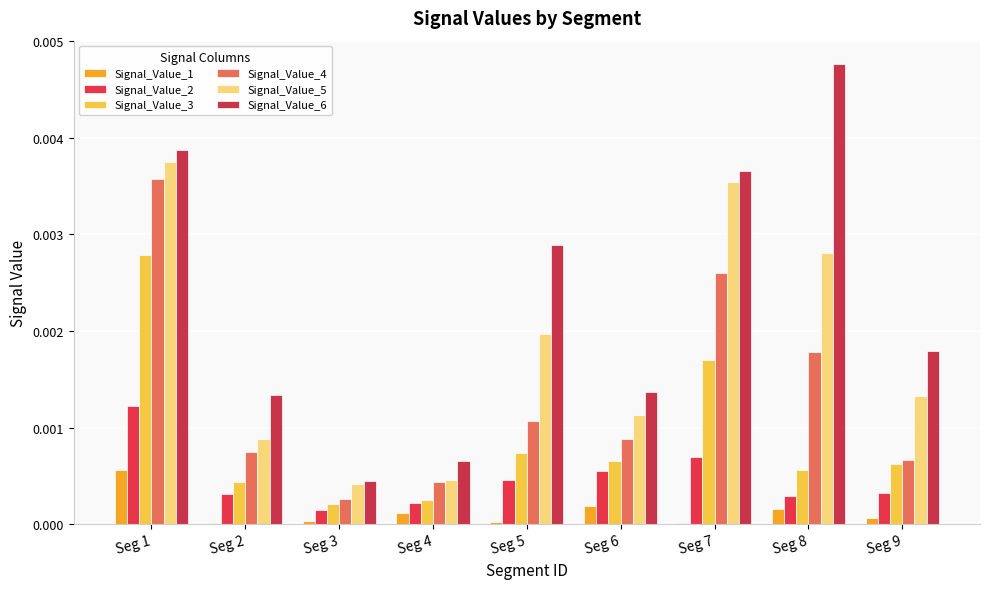

Rank the series at Seg 9 from lowest to highest value.

Signal_Value_1, Signal_Value_2, Signal_Value_3, Signal_Value_4, Signal_Value_5, Signal_Value_6